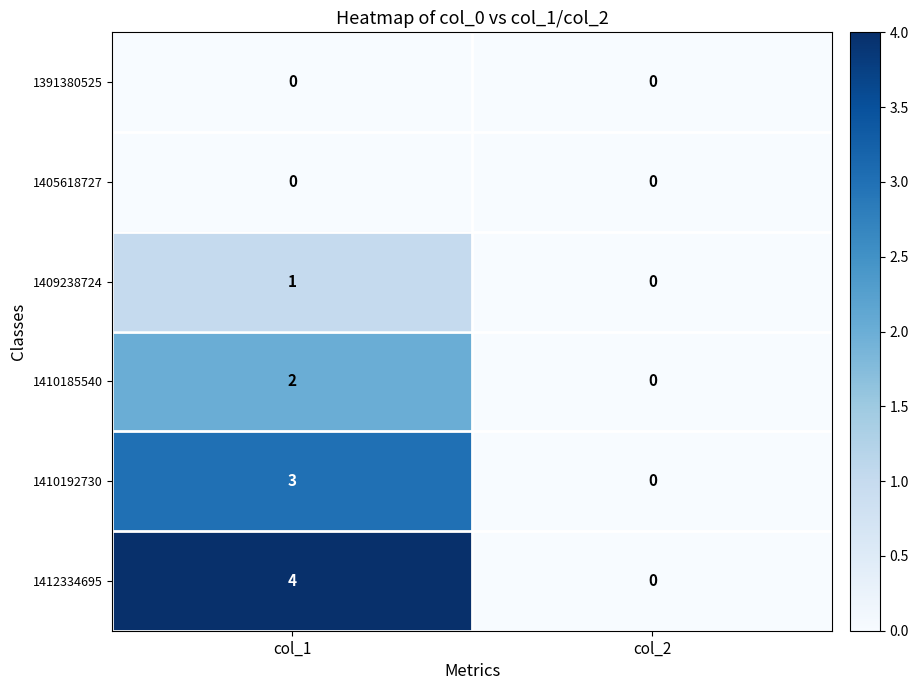

Reading right to left, what are all the values shown in this chart?

1391380525: col_2=0	col_1=0
1405618727: col_2=0	col_1=0
1409238724: col_2=0	col_1=1
1410185540: col_2=0	col_1=2
1410192730: col_2=0	col_1=3
1412334695: col_2=0	col_1=4